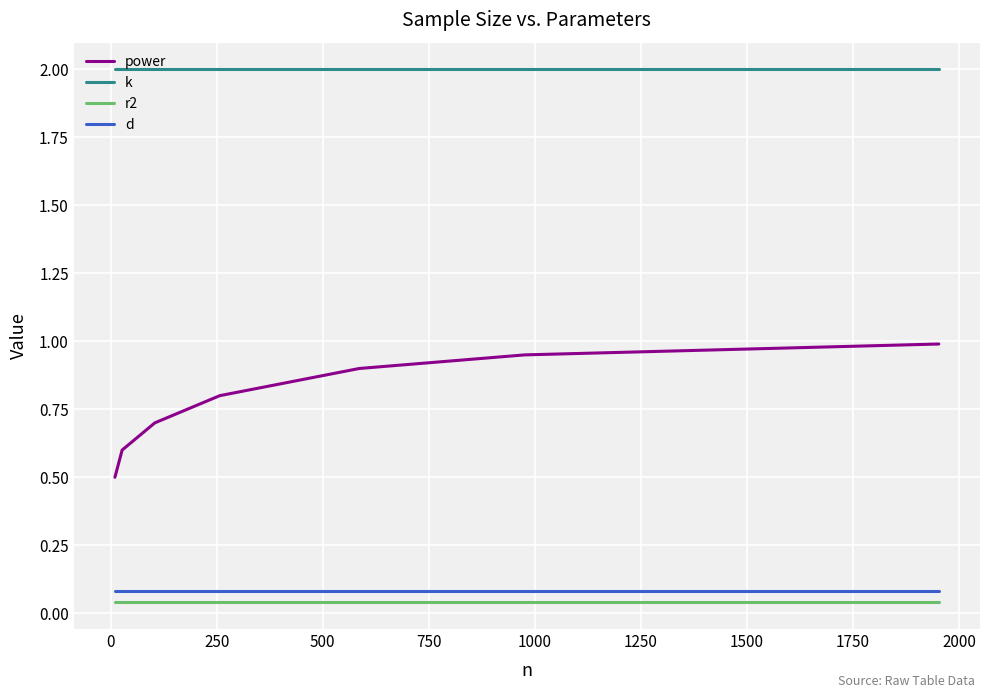

Which series has the largest total across all categories?

k